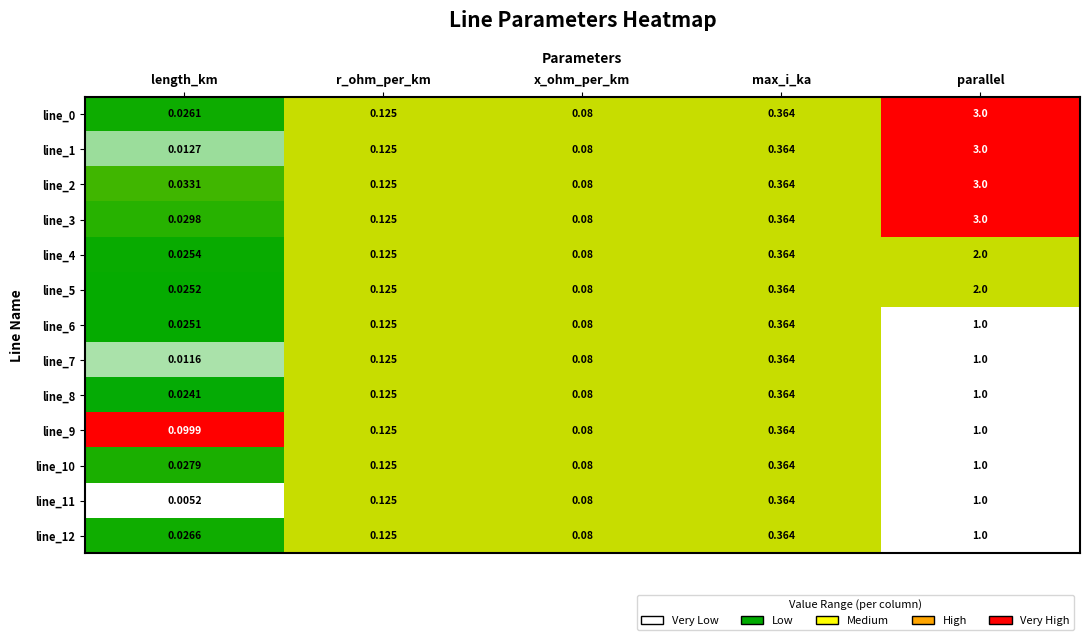

How many distinct data groups are displayed?

13